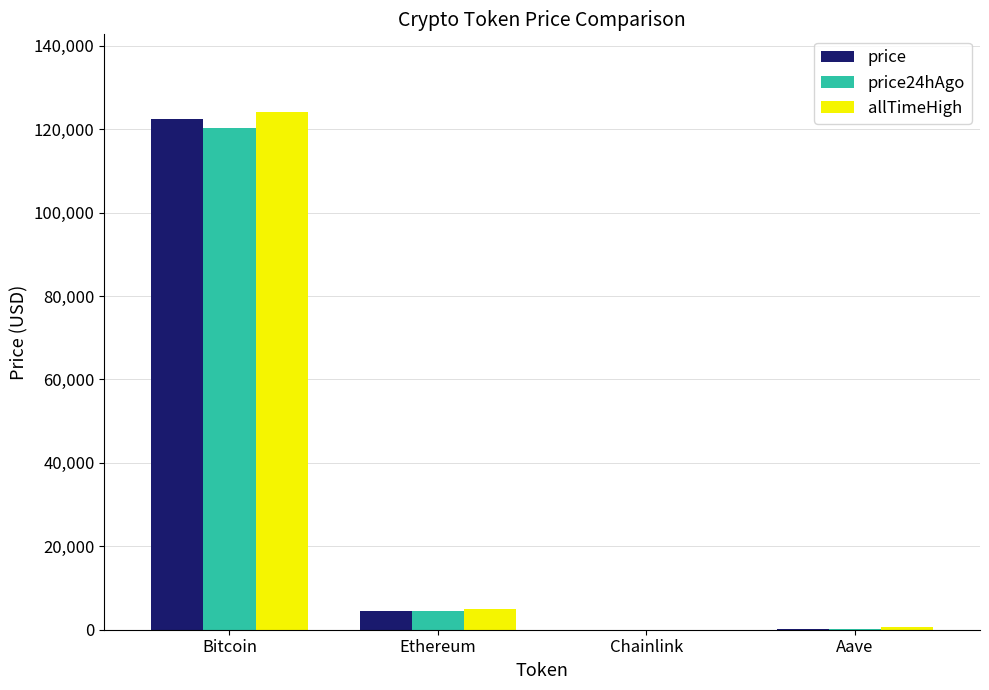

At which label is price closest to 61278?

Ethereum